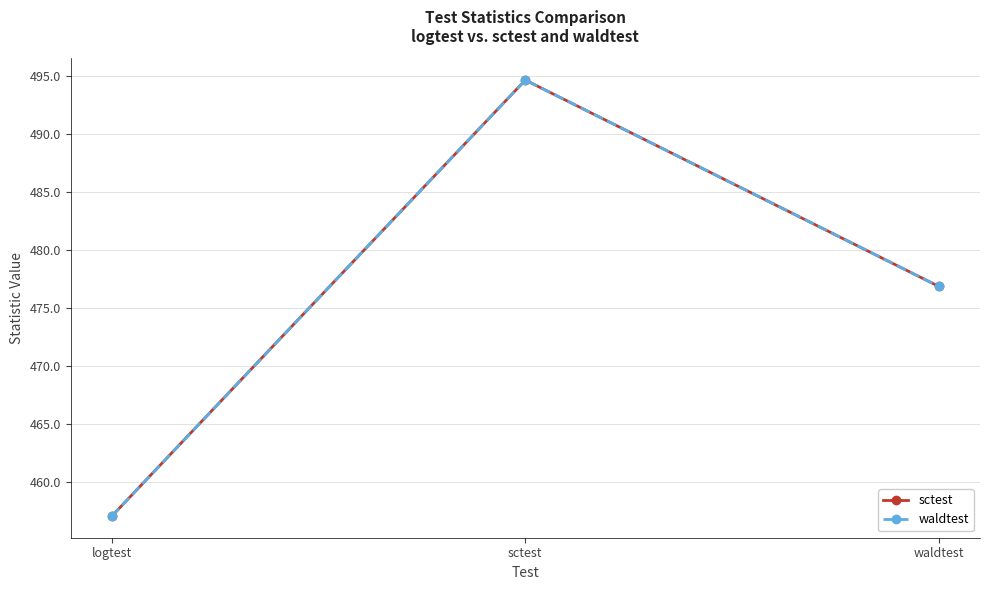

How many data points in sctest are less than 476?

1